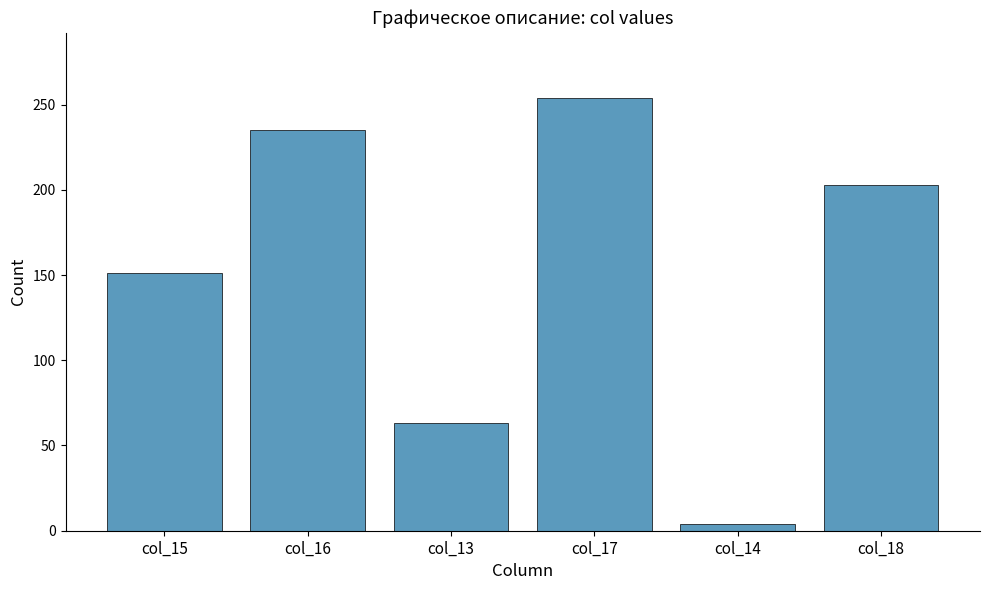

Which label corresponds to the smallest value in the chart?

col_14